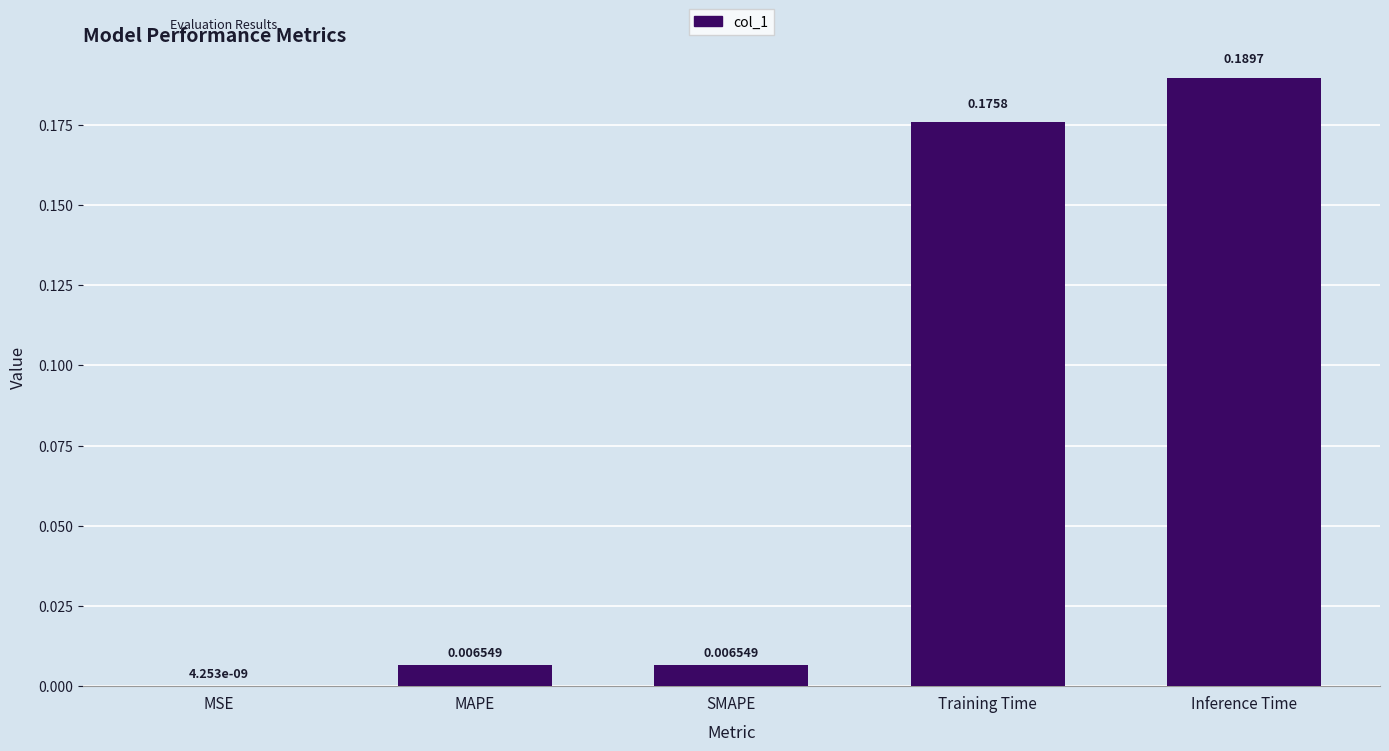

Between MAPE and Training Time, which is larger?

Training Time